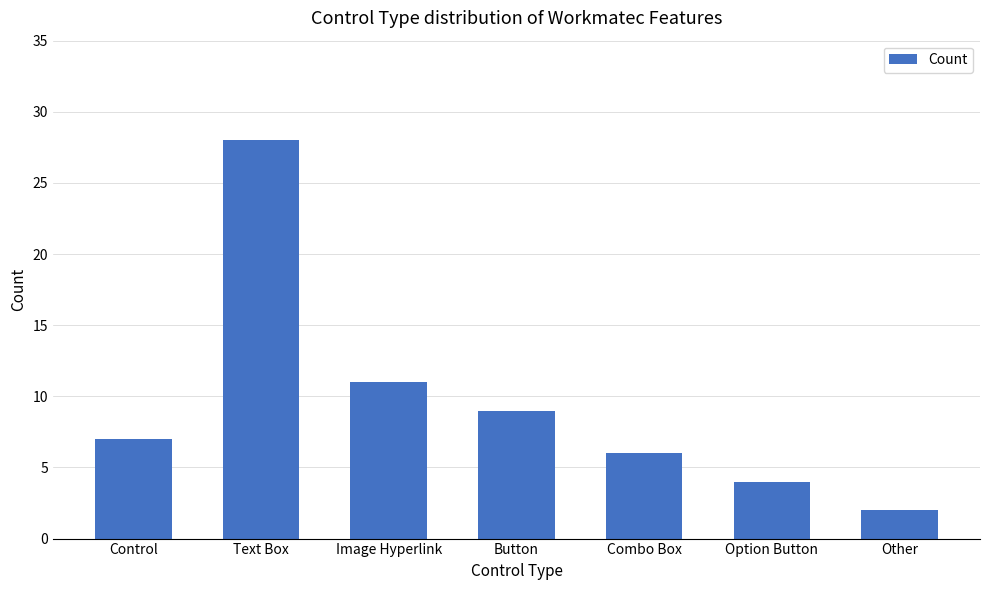

What is the change in value from Button to Combo Box?

-3